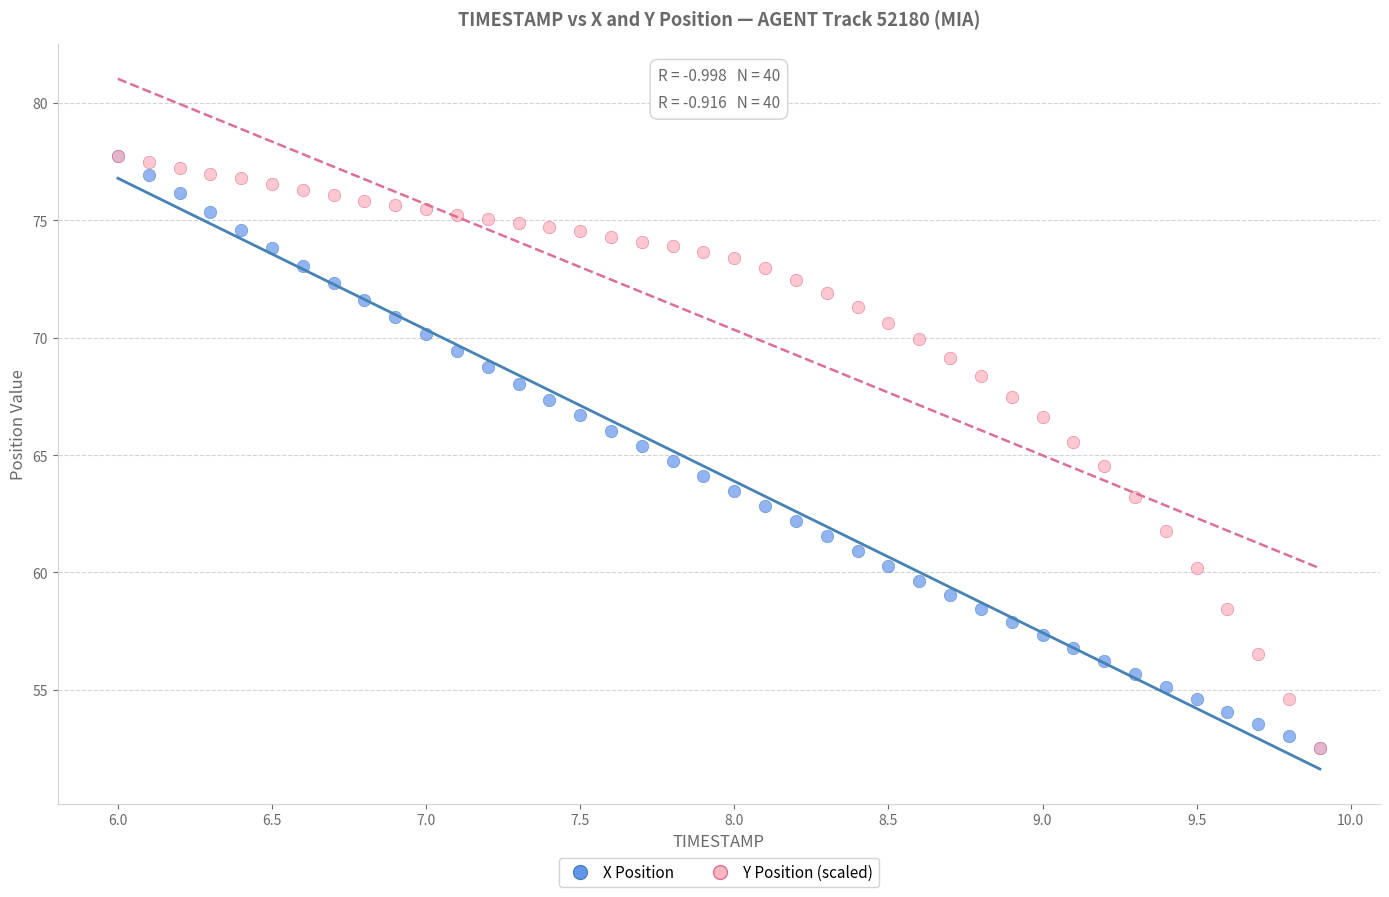

What are all the series names shown in the legend?

X Position, Y Position (scaled)